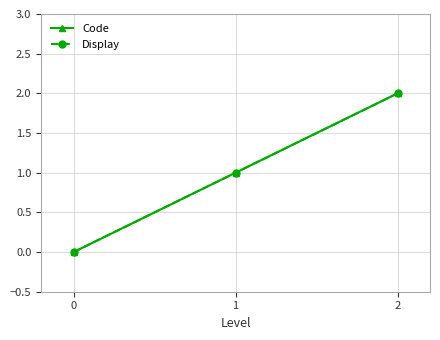

Is it true that Display equals 1 at 0?

False